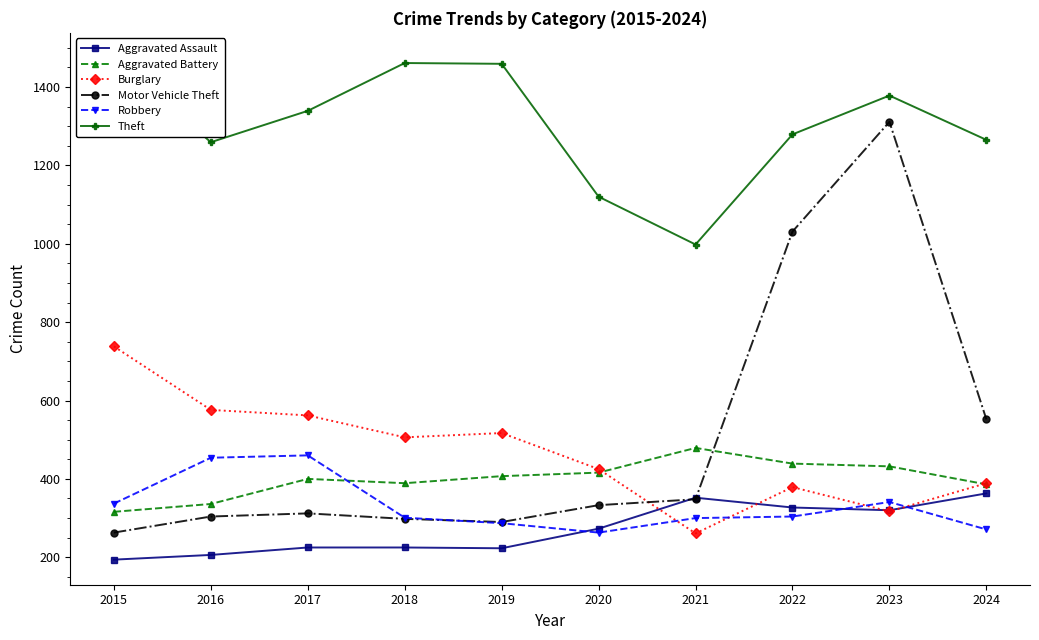

What is the minimum value for Motor Vehicle Theft?

263